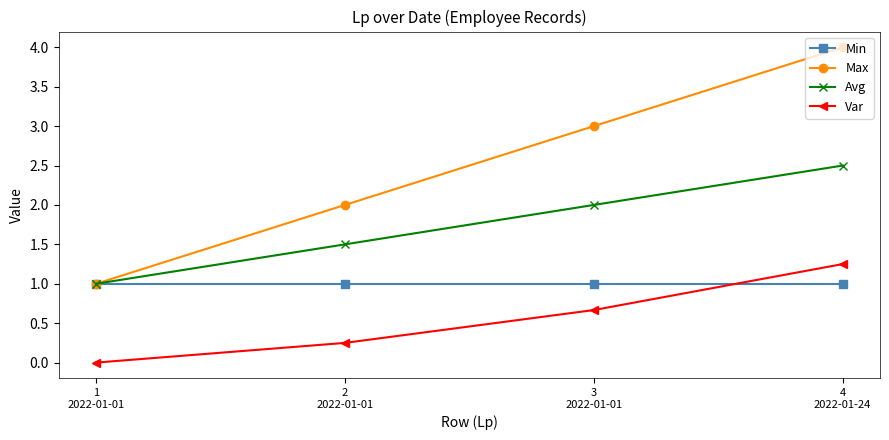

What is the difference between the Var values at 4
2022-01-24 and 2
2022-01-01?

1.0